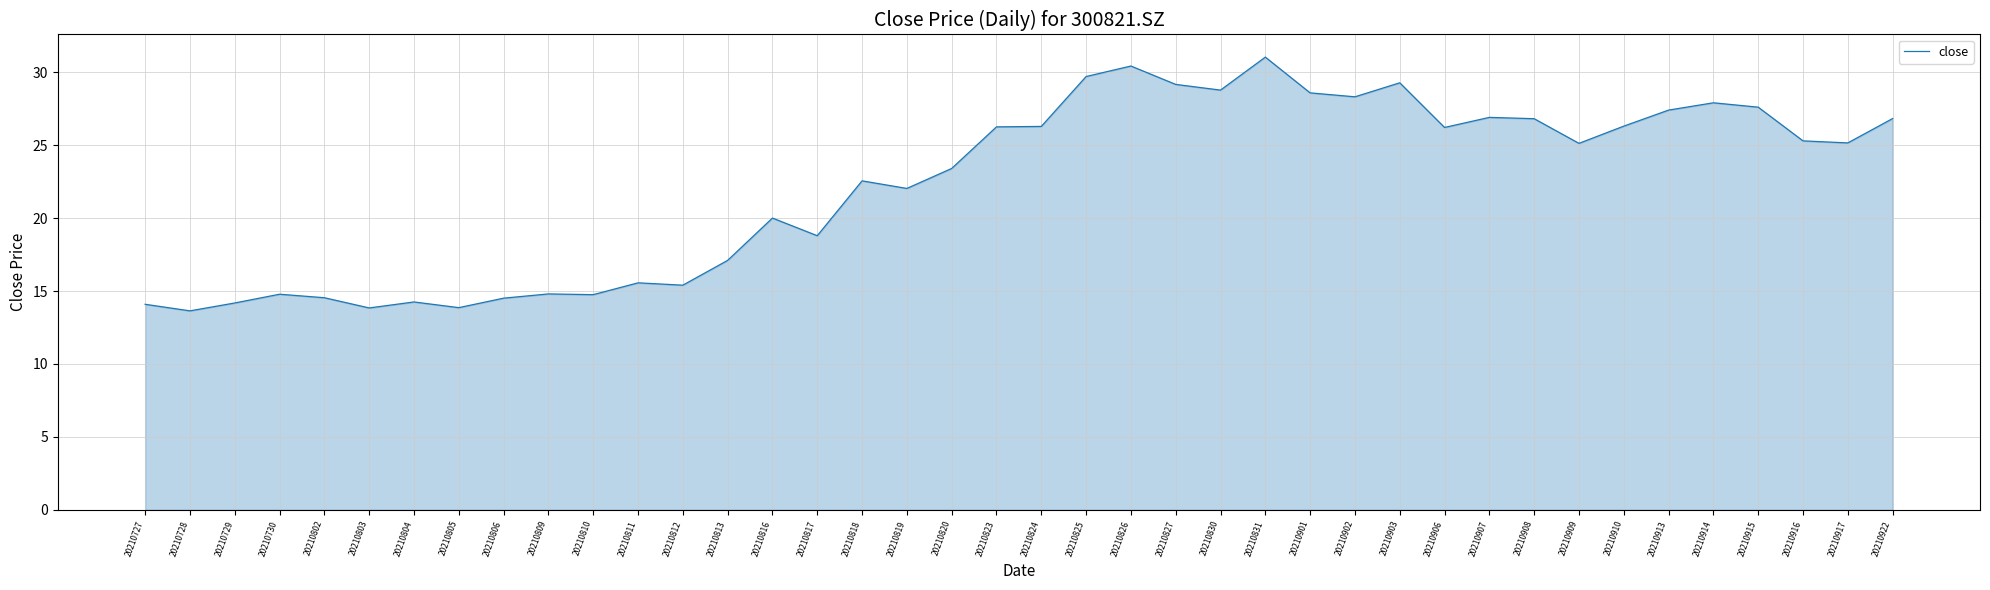

Which label corresponds to the largest value in the chart?

20210831